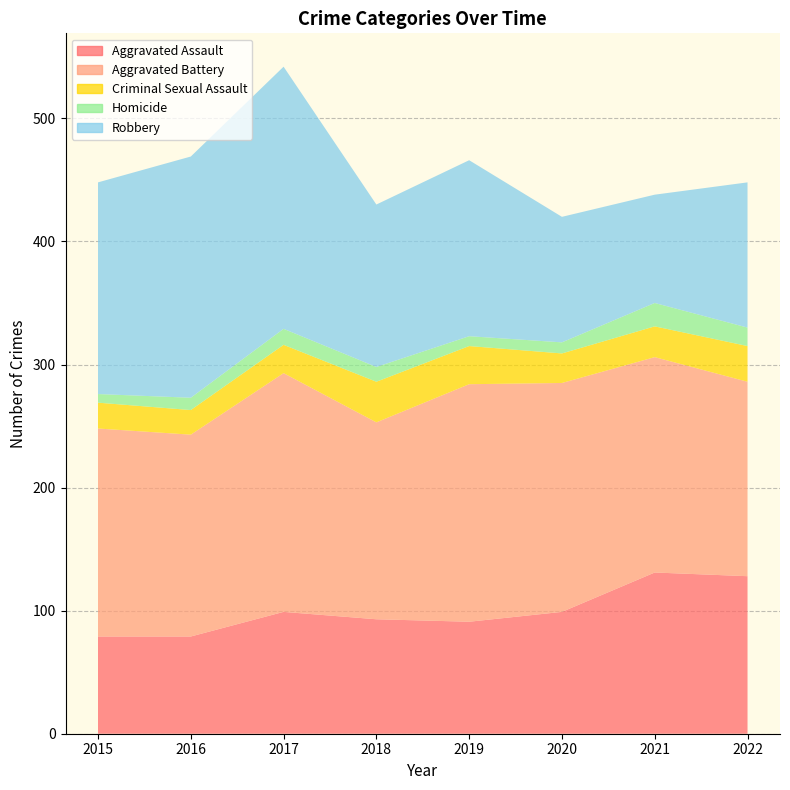

What are all the series names shown in the legend?

Aggravated Assault, Aggravated Battery, Criminal Sexual Assault, Homicide, Robbery